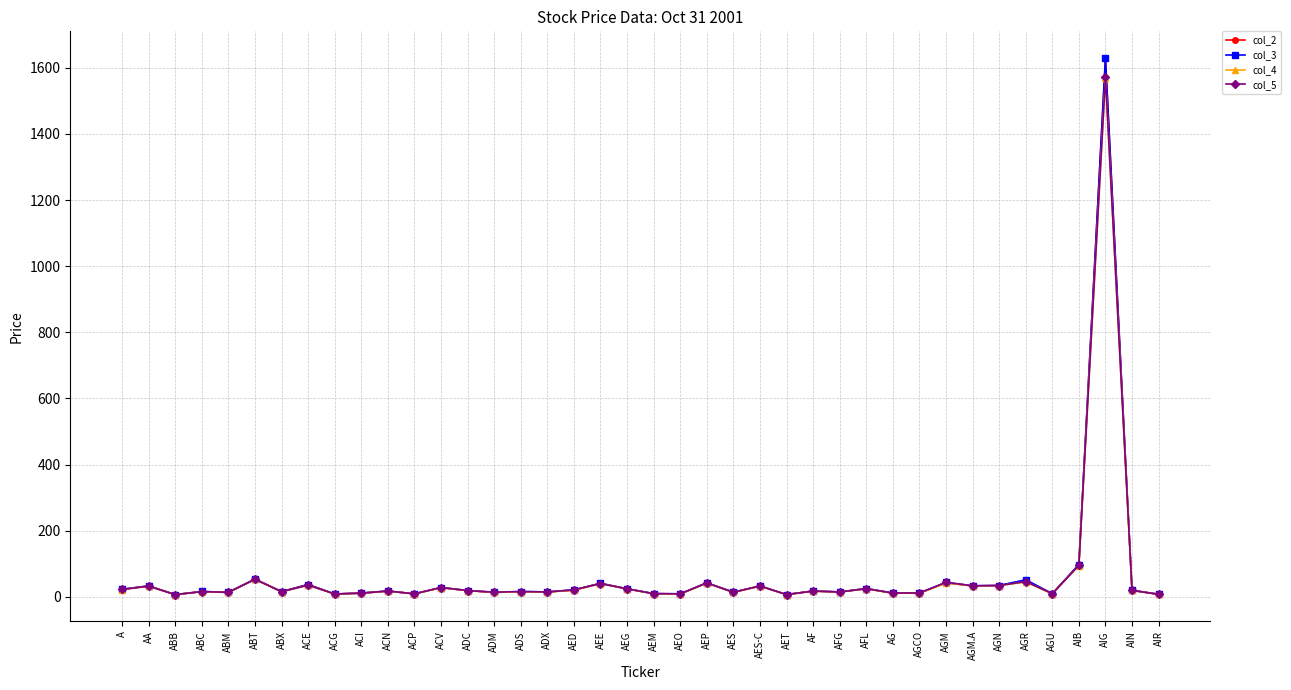

What is the greatest value displayed?

1629.0